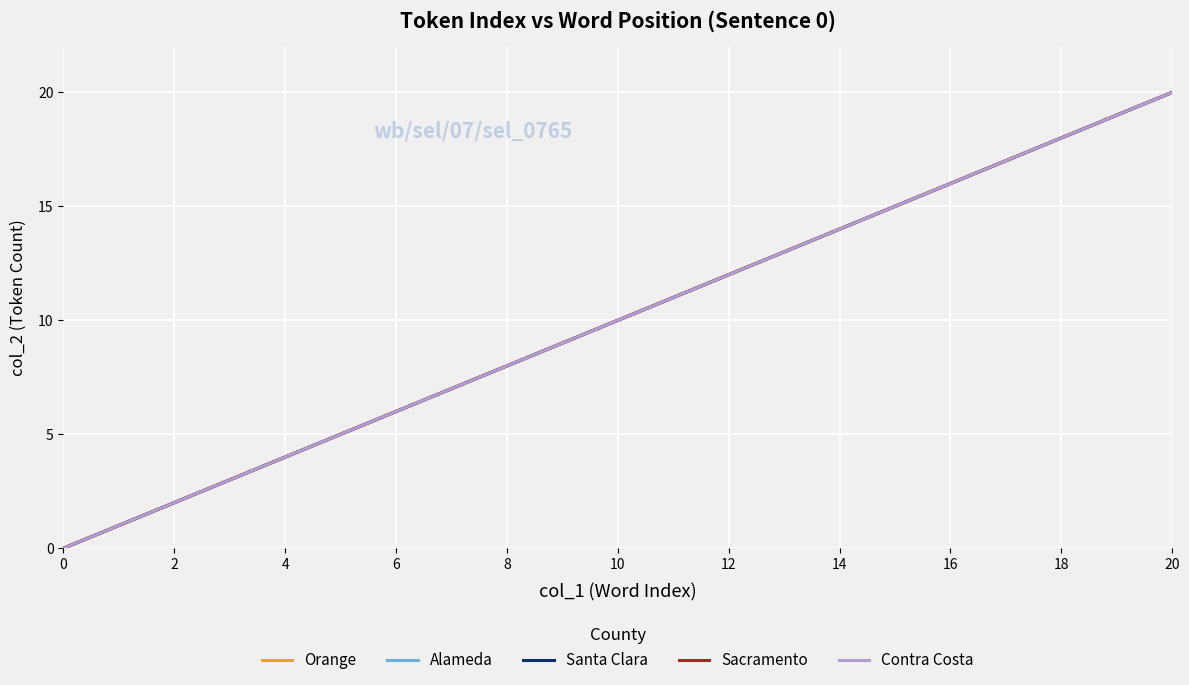

Does the chart have visible grid lines?

Yes